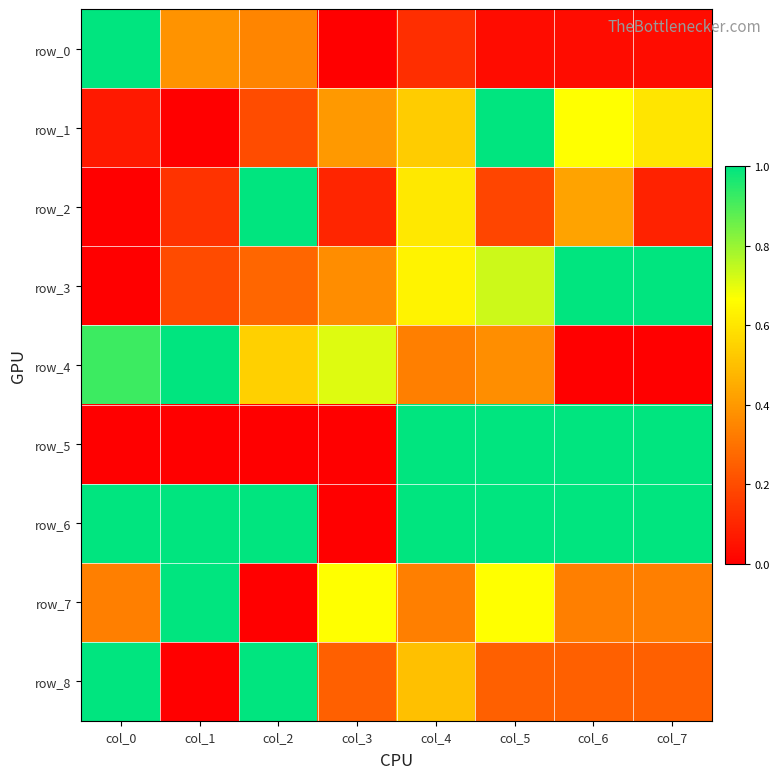

The value of row_4 at col_3 is 1.0. True or false?

False